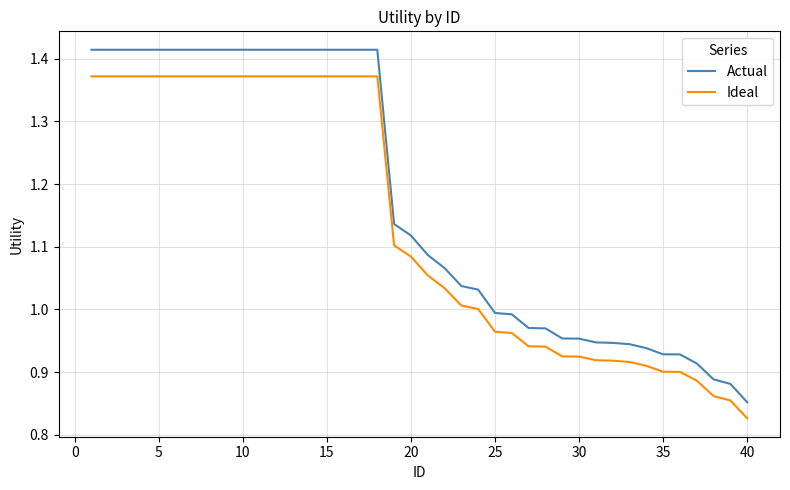

Which series has the widest spread of values?

Actual